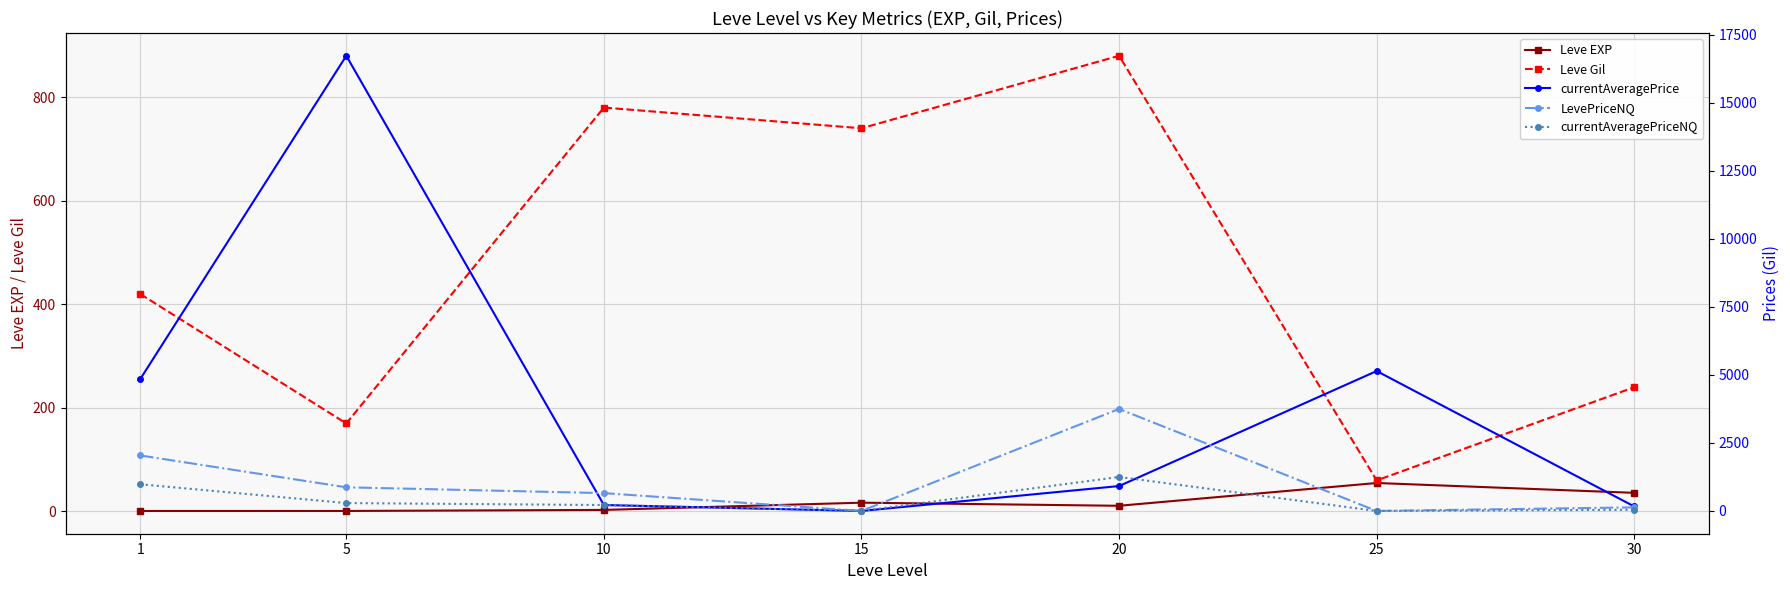

Is it true that Leve Gil equals 740 at 15?

True